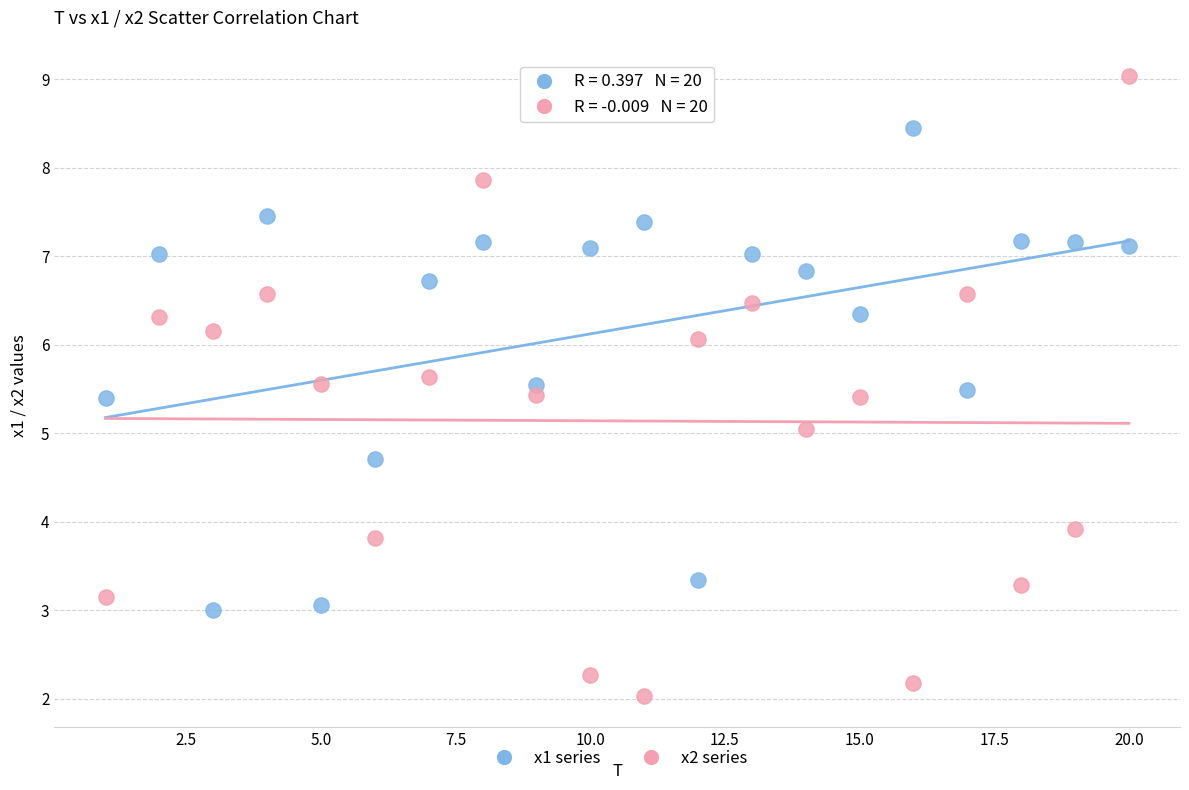

What are all the series names shown in the legend?

x1 series, x2 series